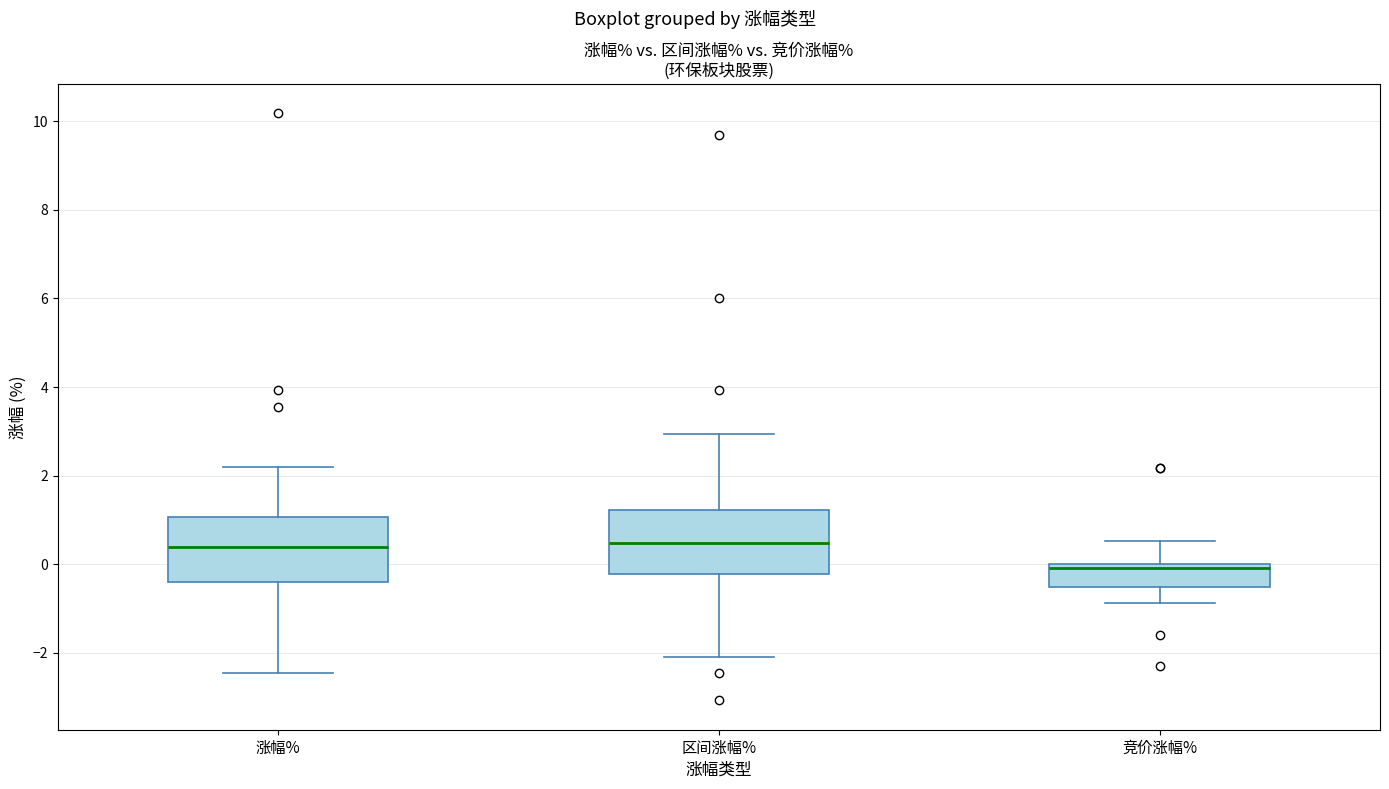

Where does the lower whisker of the box for 区间涨幅% end on the y-axis? The values are not printed on the chart, so give them approximately, as read against the axis.

-2.0